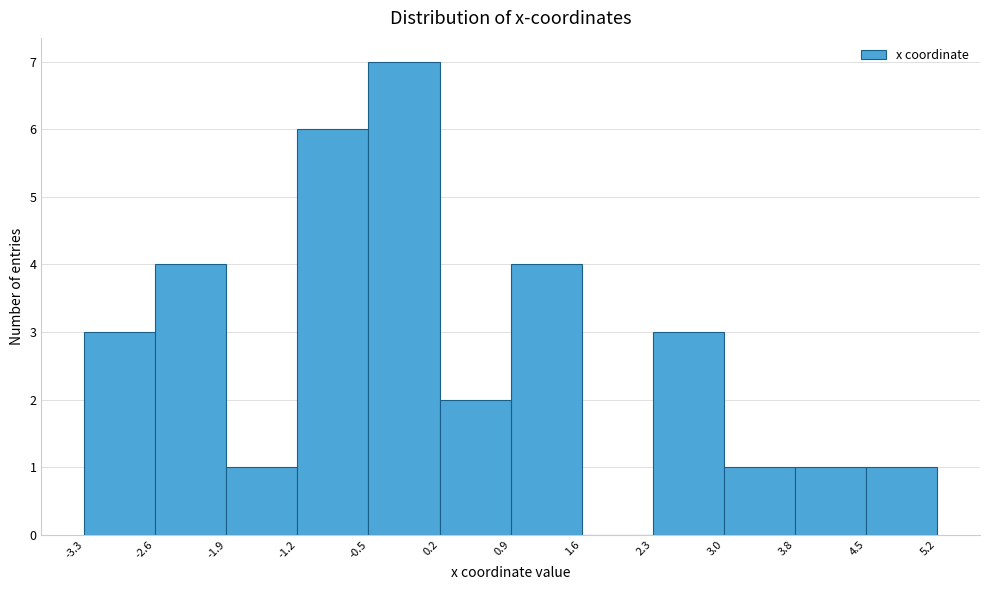

Reading left to right, list every bar in this chart as the range it spans on the x-axis followed by its height. The values are not printed on the chart, so give them approximately, as read against the axis.

-3.3 to -2.6: 3
-2.6 to -1.9: 4
-1.9 to -1.2: 1
-1.2 to -0.5: 6
-0.5 to 0.2: 7
0.2 to 0.9: 2
0.9 to 1.6: 4
1.6 to 2.3: 0
2.3 to 3.0: 3
3.0 to 3.8: 1
3.8 to 4.5: 1
4.5 to 5.2: 1